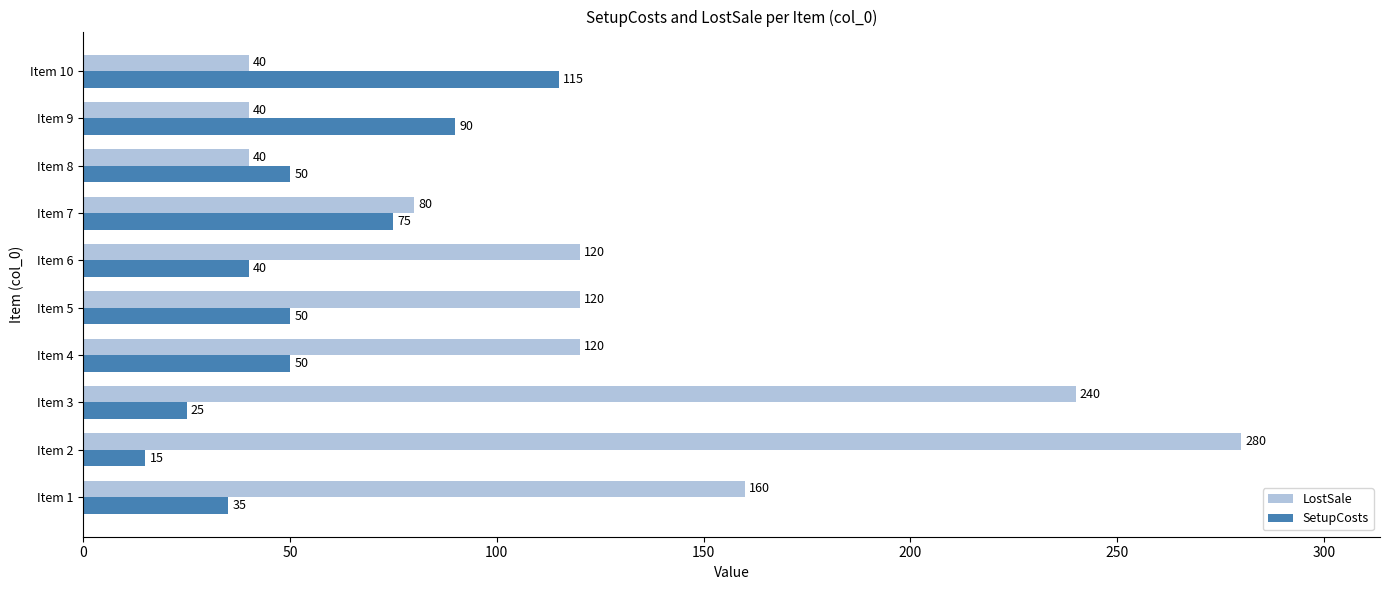

Read the LostSale value at Item 3, to the nearest 50.

250